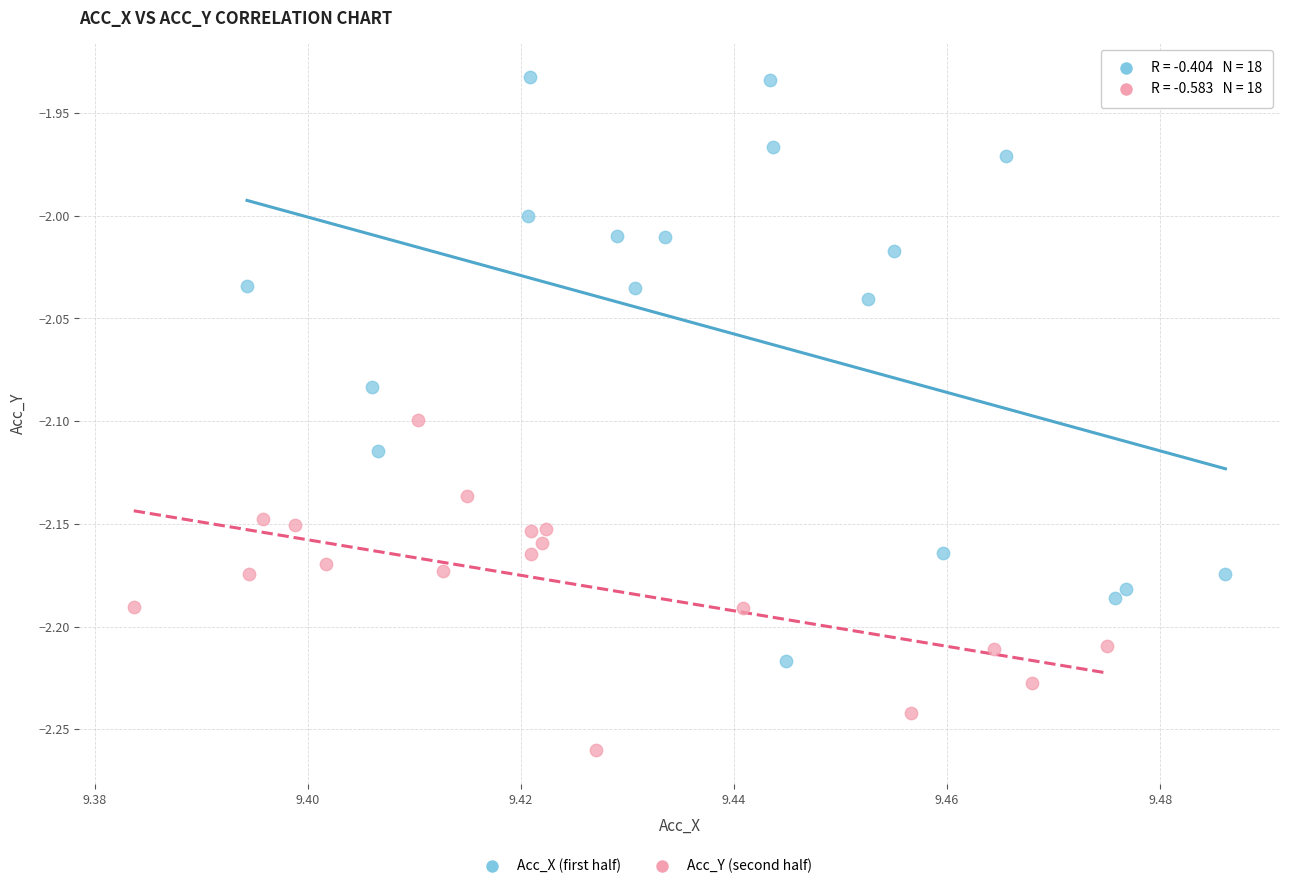

Which series reaches the maximum Y coordinate?

Acc_X (first half)